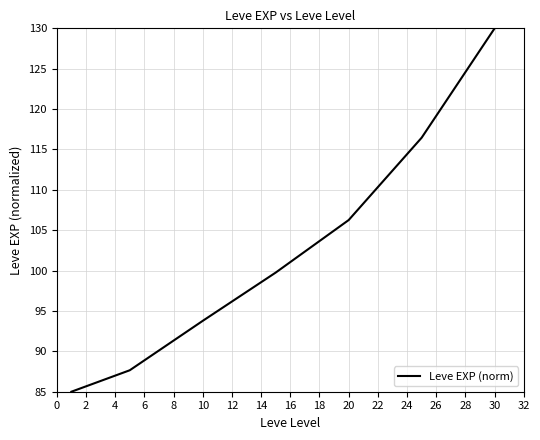

What is the average value?

102.7